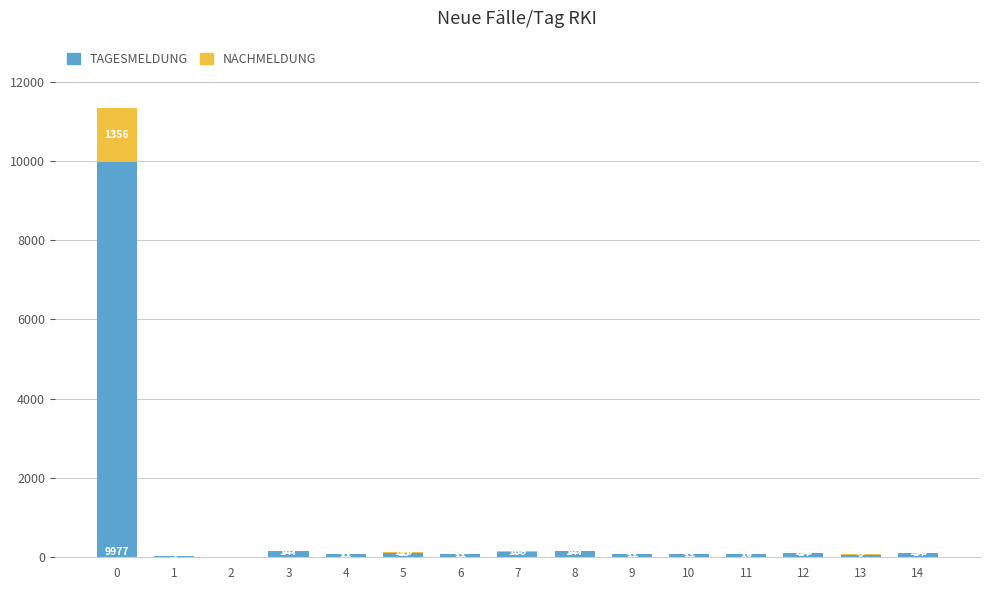

What is the sum of all TAGESMELDUNG values?

11207